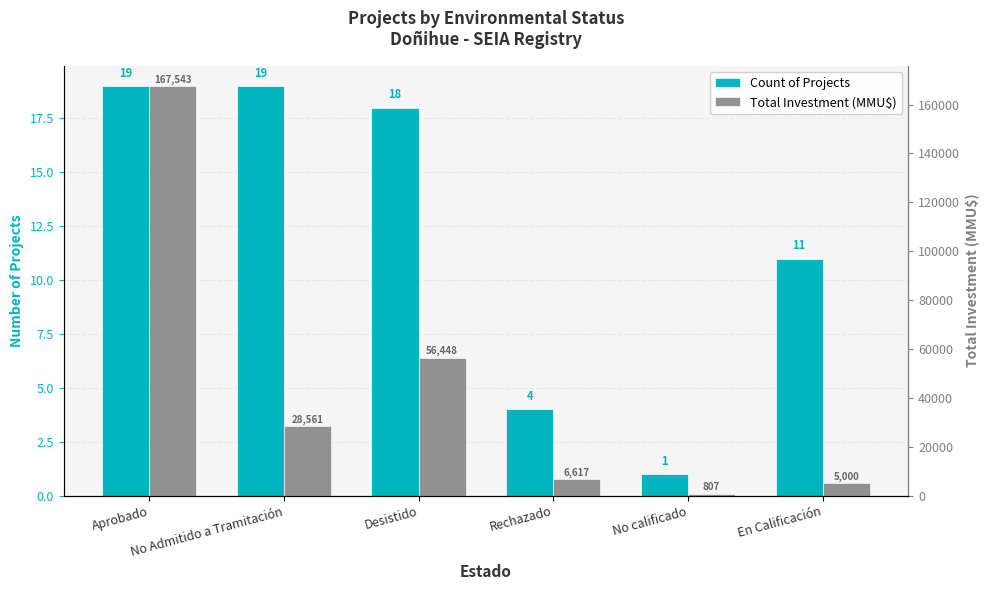

Is the value of Total Investment (MMU$) at Rechazado greater than the value of Count of Projects at En Calificación?

Yes